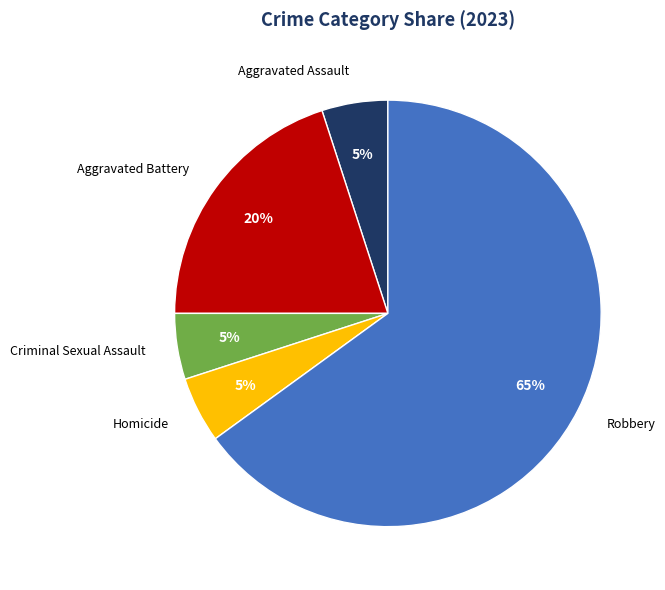

Is it true that Aggravated Assault is 5% of the pie?

True